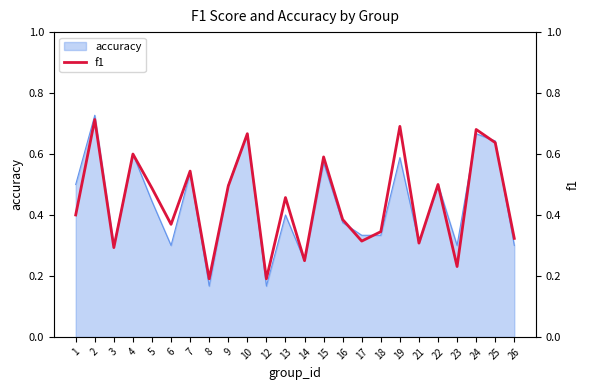

The chart shows a value of 0.3 at 26. True or false?

True